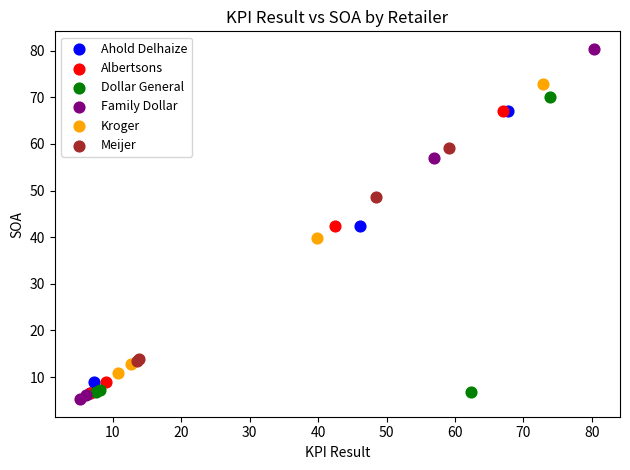

Which series has the largest Y range (max minus min)?

Family Dollar